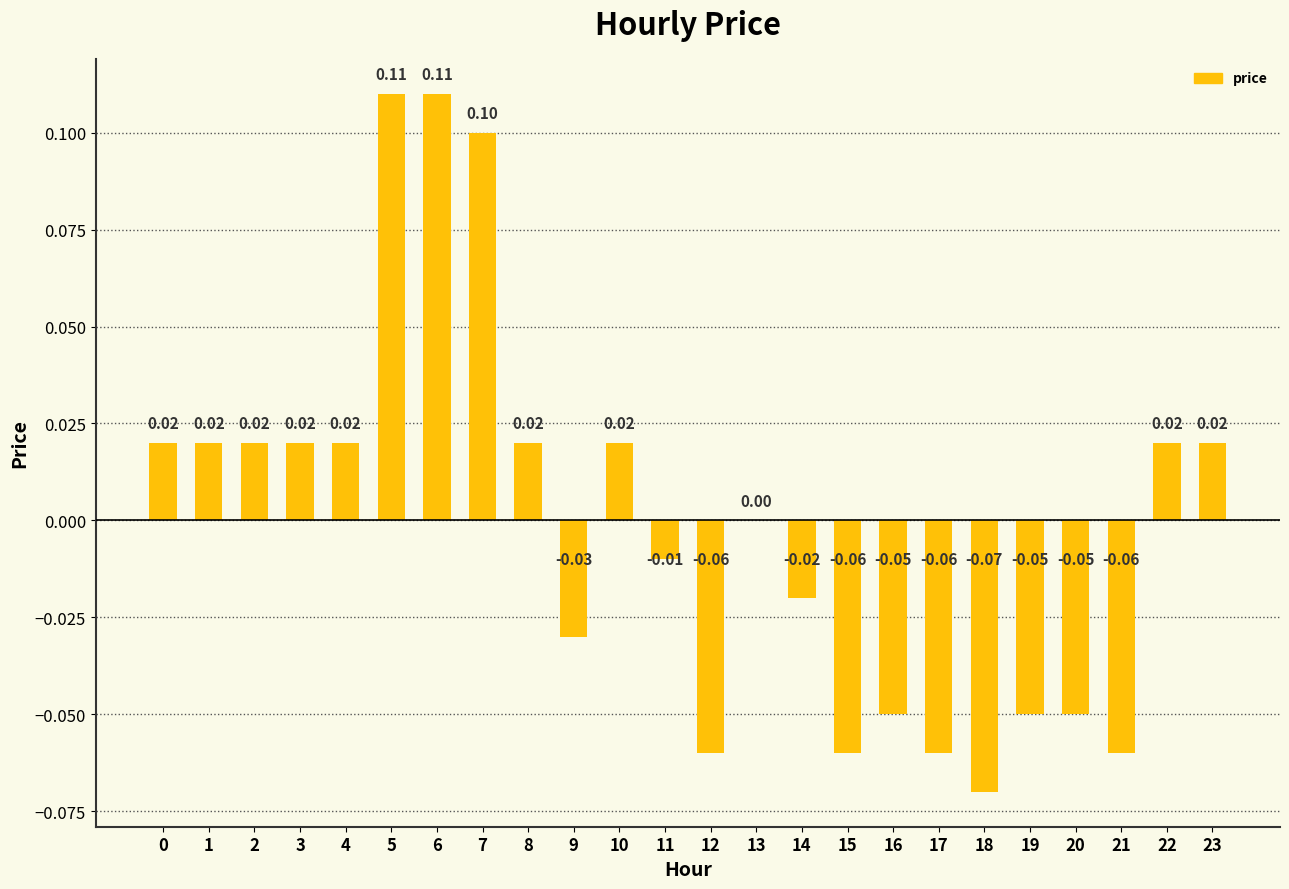

How many distinct data groups are displayed?

1